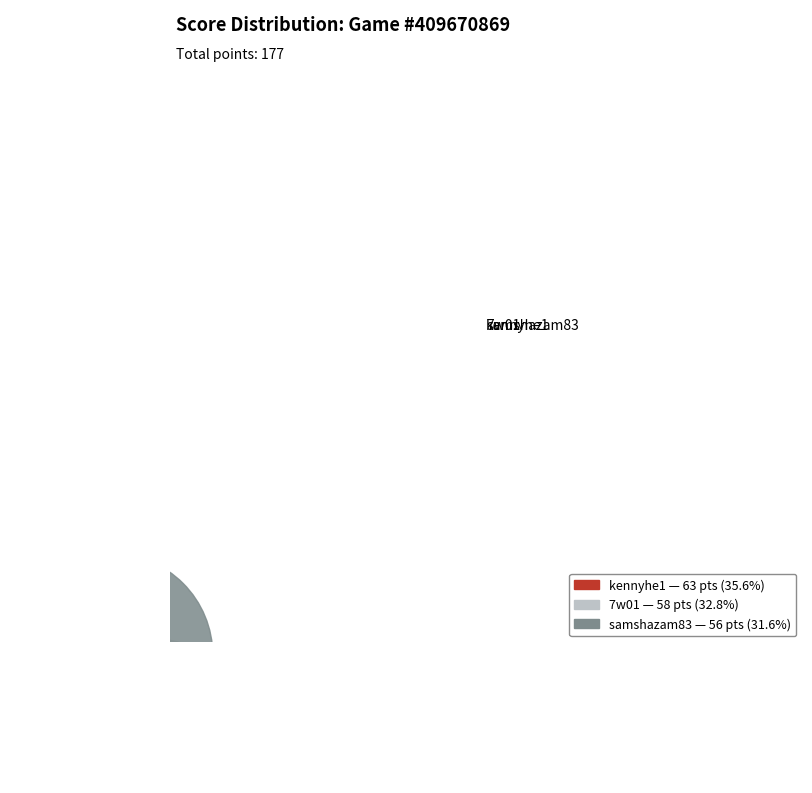

What is the largest slice in the pie chart?

kennyhe1